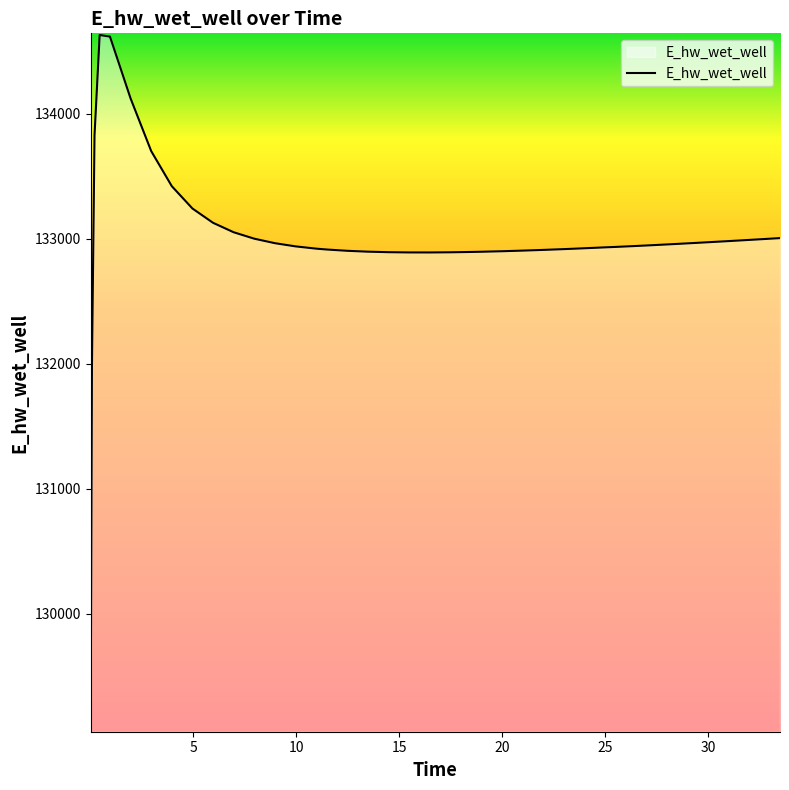

What is the maximum value shown in the chart?

134627.9